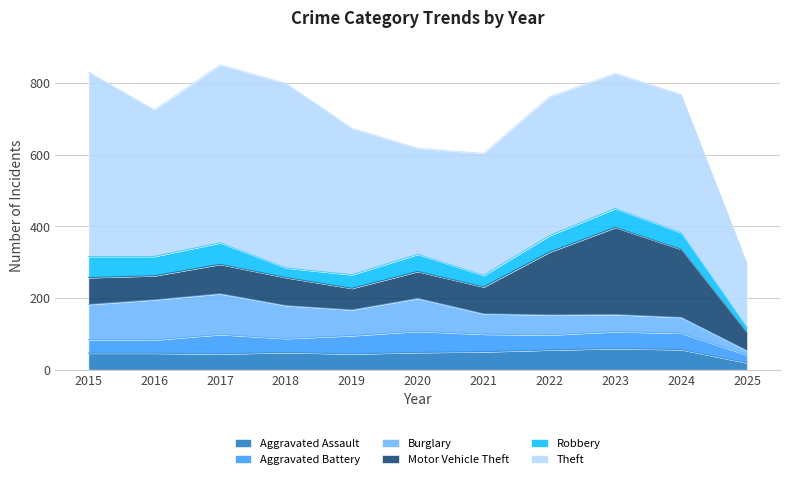

Which series has the largest range (max minus min)?

Theft